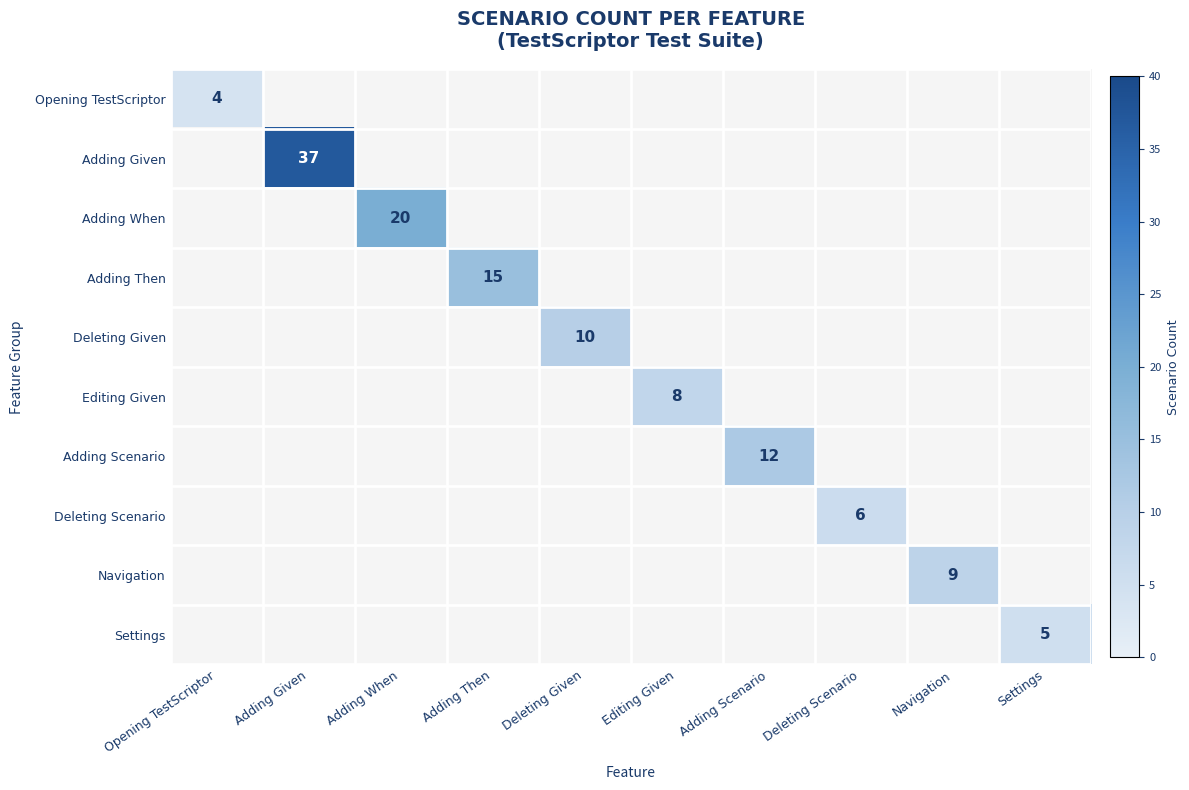

How many categories are shown in the chart?

10